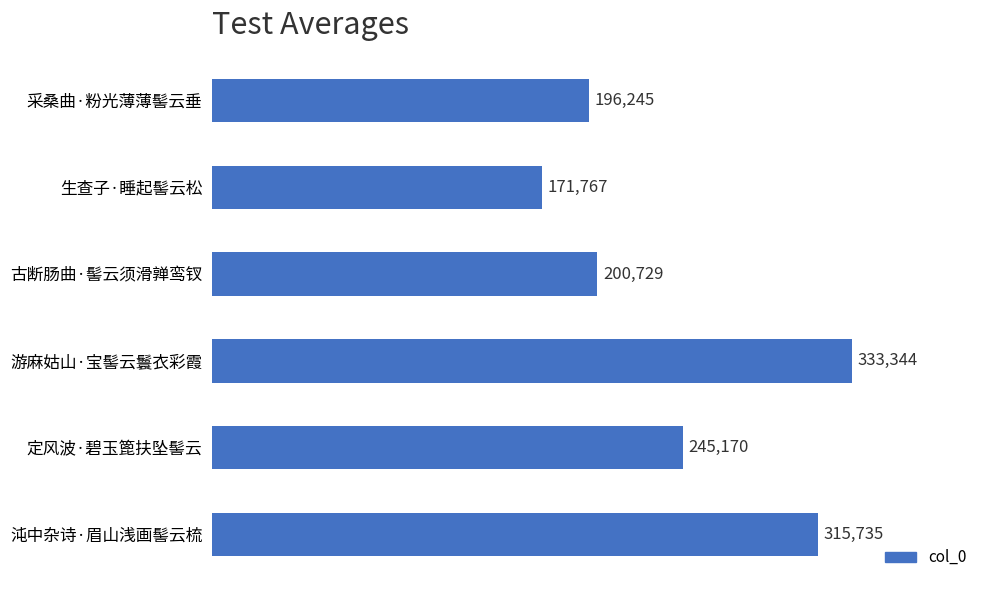

What is the sum of all values?

1462990